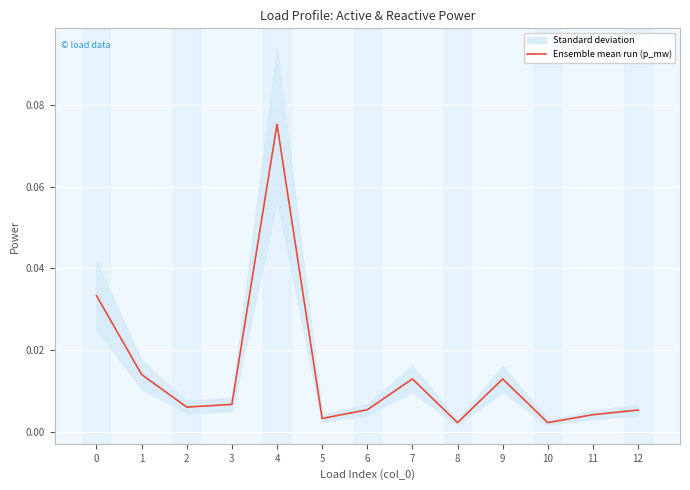

How many lines are shown in the chart?

1